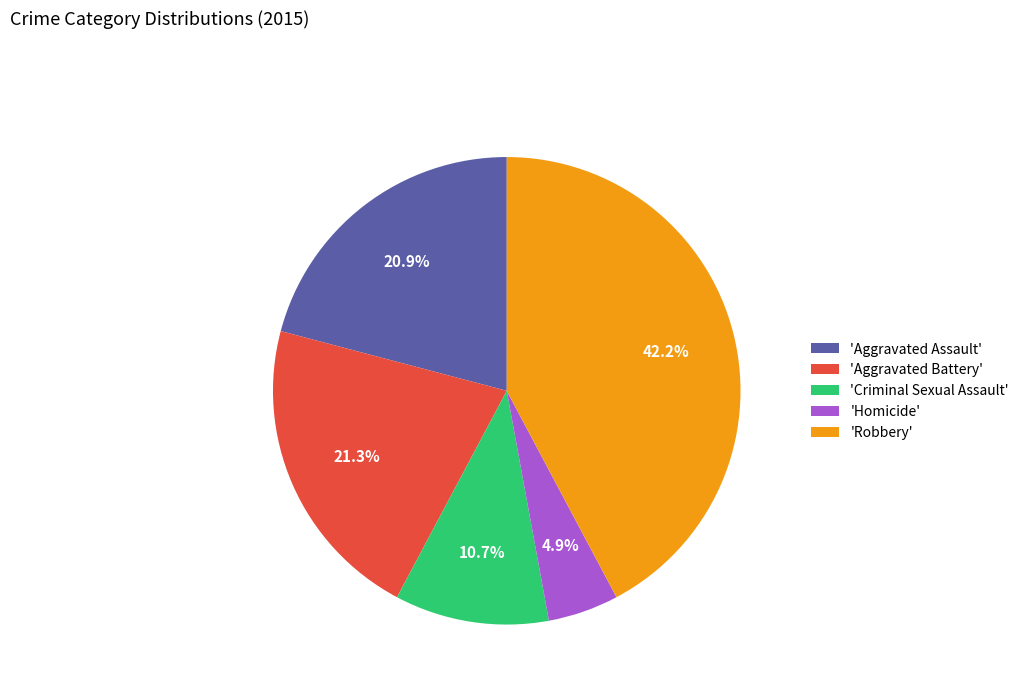

How many slices are in this pie chart?

5